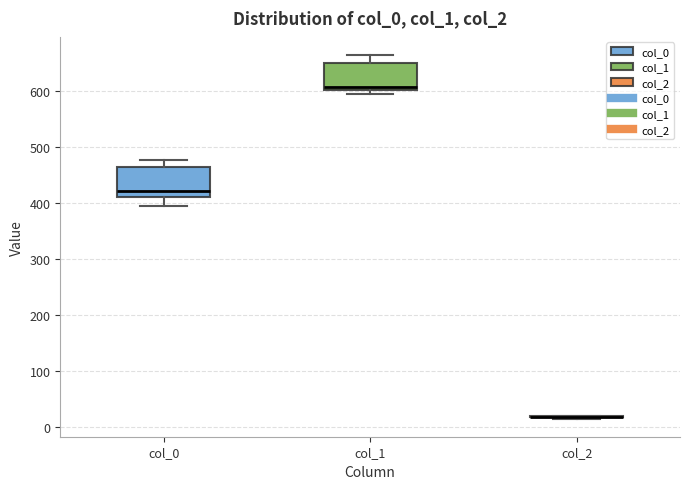

Reading left to right, transcribe this box plot: for each box, give where its median line is, the range the box spans, and where its two whiskers end, as read against the y-axis. The values are not printed on the chart, so give them approximately, as read against the axis.

col_0: median 420, box 410 to 460, whiskers 400 to 480
col_1: median 610, box 600 to 650, whiskers 600 (just below the box's lower edge) to 660
col_2: box collapsed to a line at 20, whiskers 20 to 20